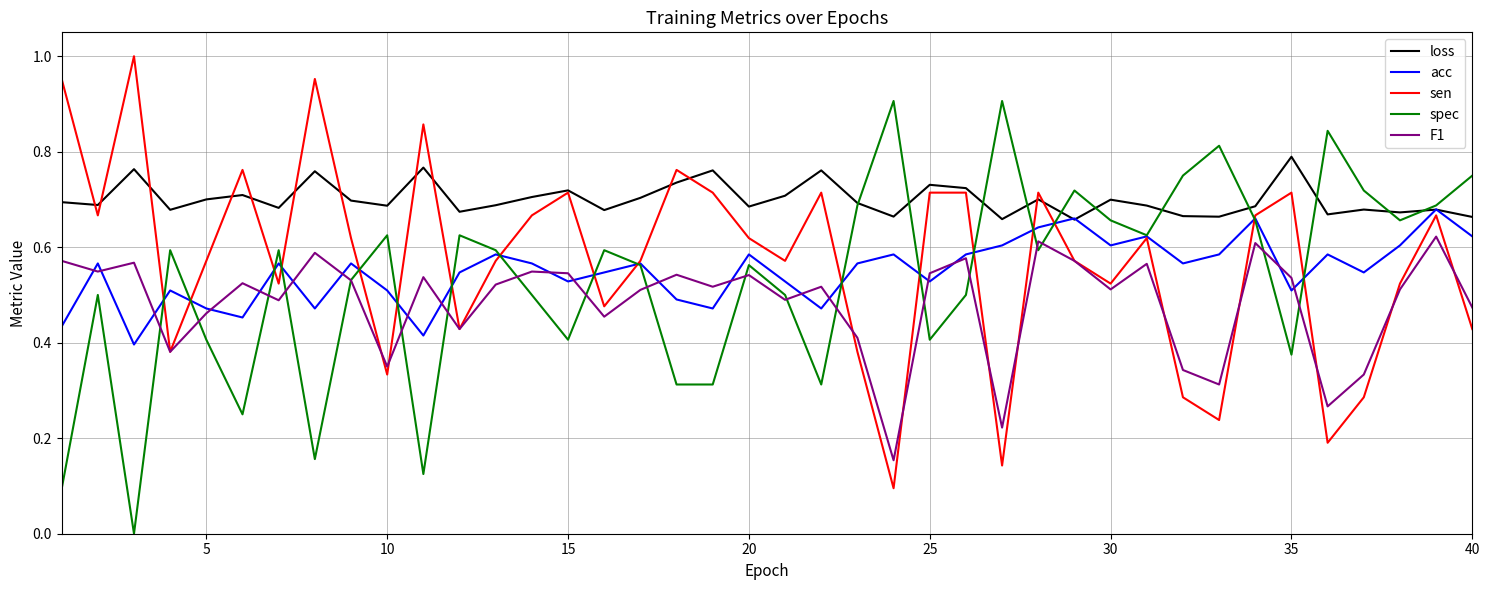

Which series has the largest total across all categories?

loss